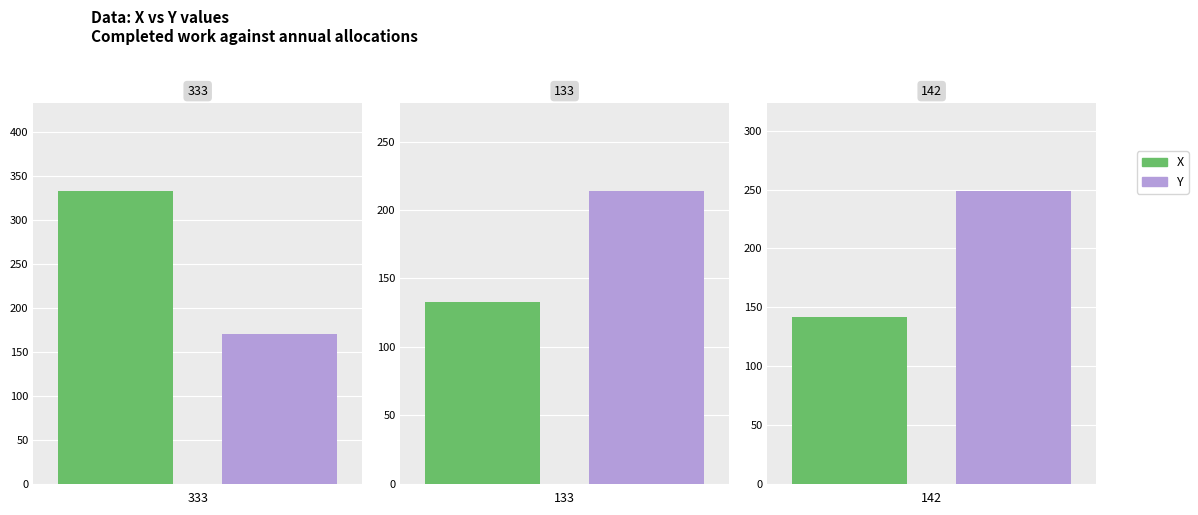

What is the value of the X bar at the 1st from the left?

333